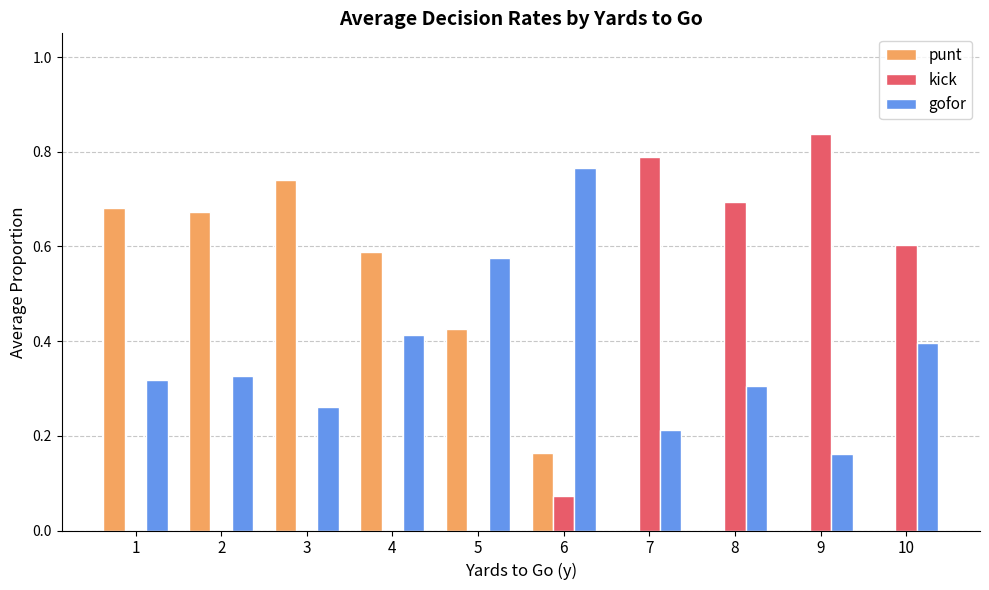

Which series changed the most between 3 and 9?

kick